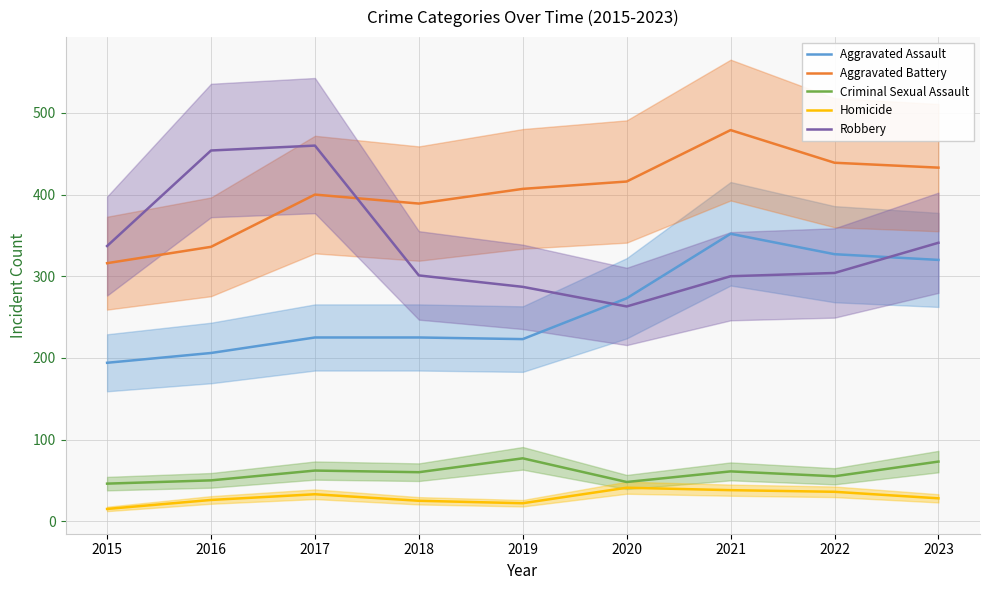

What are all the series names shown in the legend?

Aggravated Assault, Aggravated Battery, Criminal Sexual Assault, Homicide, Robbery